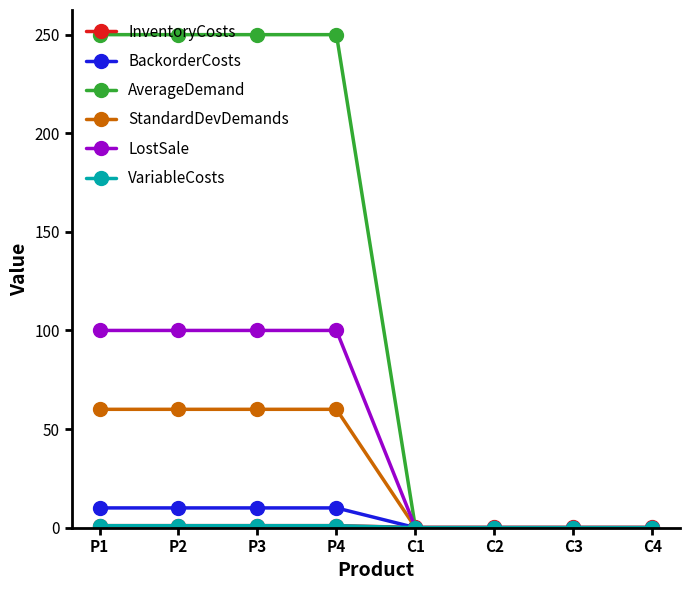

Which series has the widest spread of values?

AverageDemand